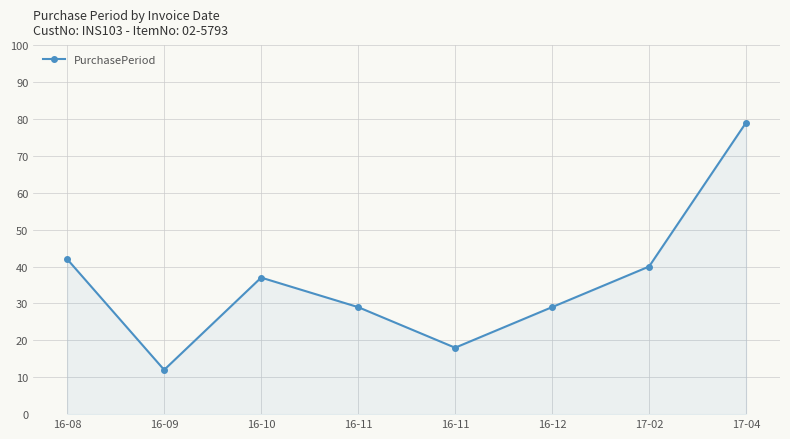

What is the difference between the maximum and second lowest values?

61